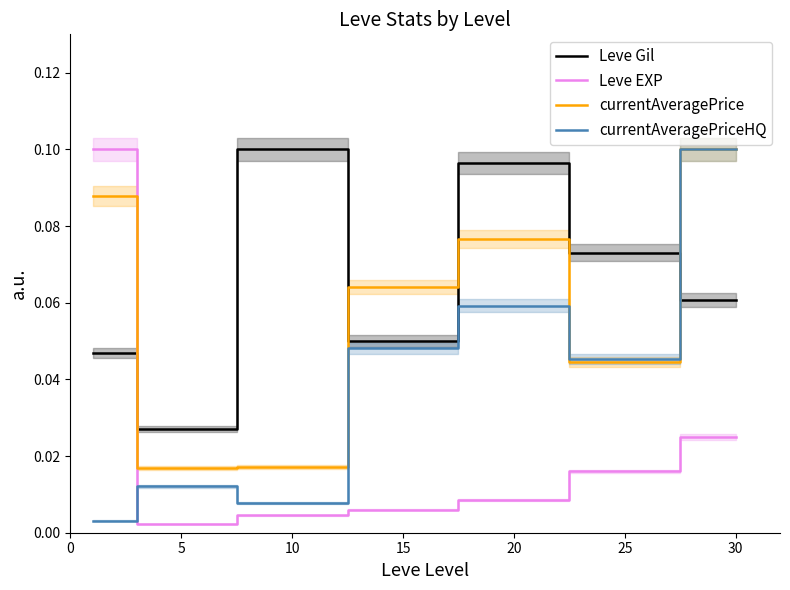

List the series in order of their peak value, lowest first.

Leve Gil, Leve EXP, currentAveragePrice, currentAveragePriceHQ